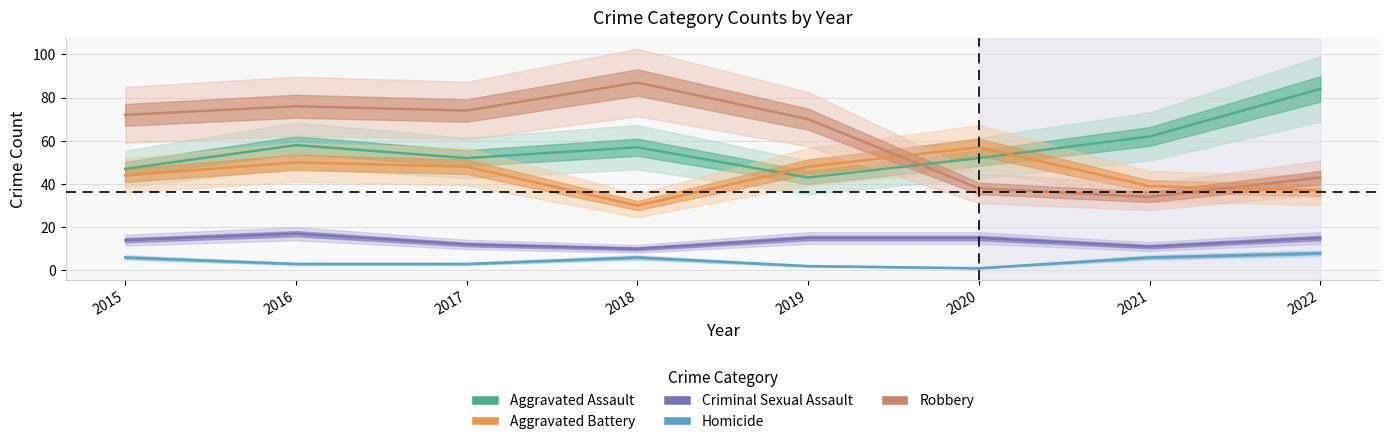

Reading left to right, list all the values displayed in this chart.

Aggravated Assault: 47	58	52	57	43	52	62	84
Aggravated Battery: 44	50	48	30	48	57	39	37
Criminal Sexual Assault: 14	17	12	10	15	15	11	15
Homicide: 6	3	3	6	2	1	6	8
Robbery: 72	76	74	87	70	38	34	43